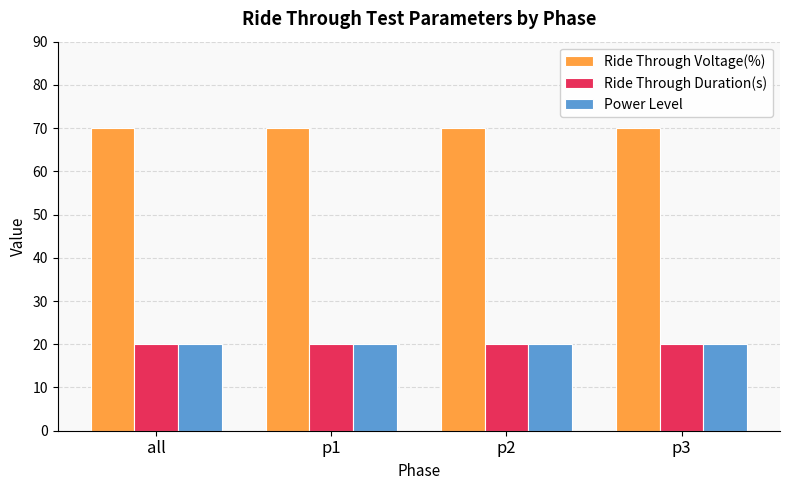

What is the sum of all Power Level values?

80